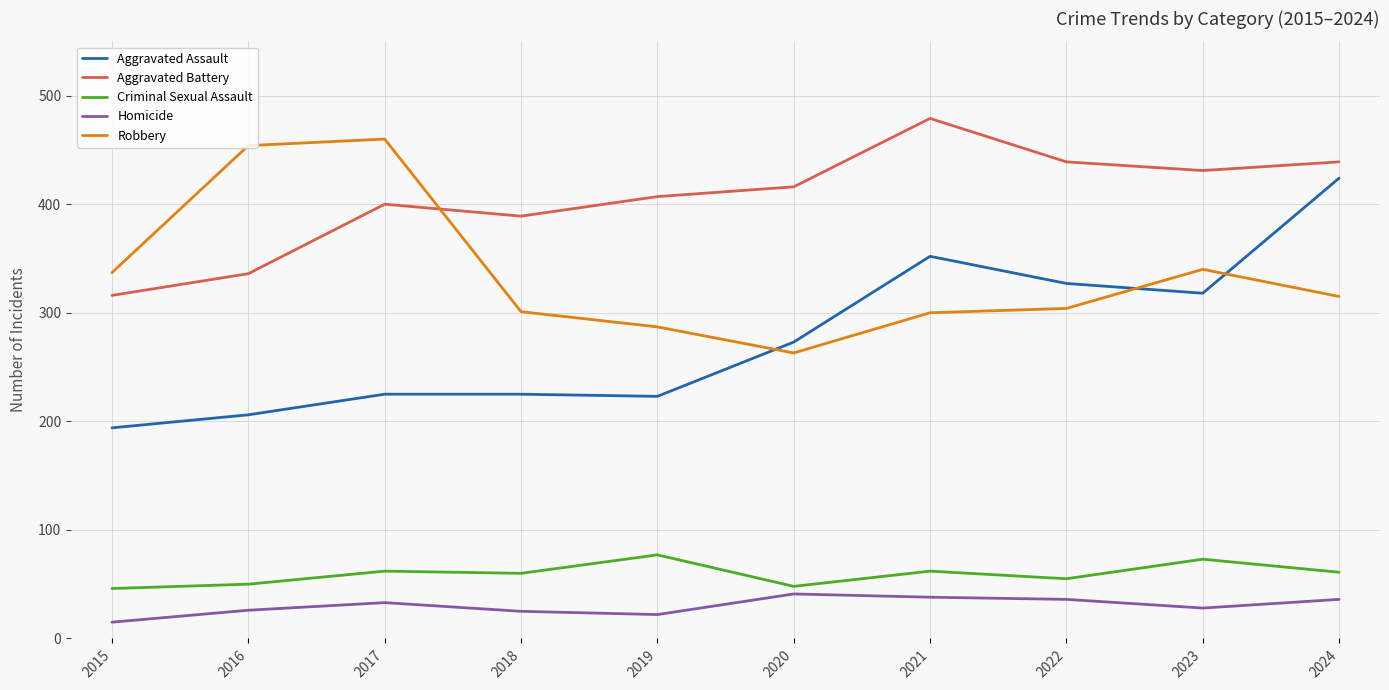

Does the chart have visible grid lines?

Yes